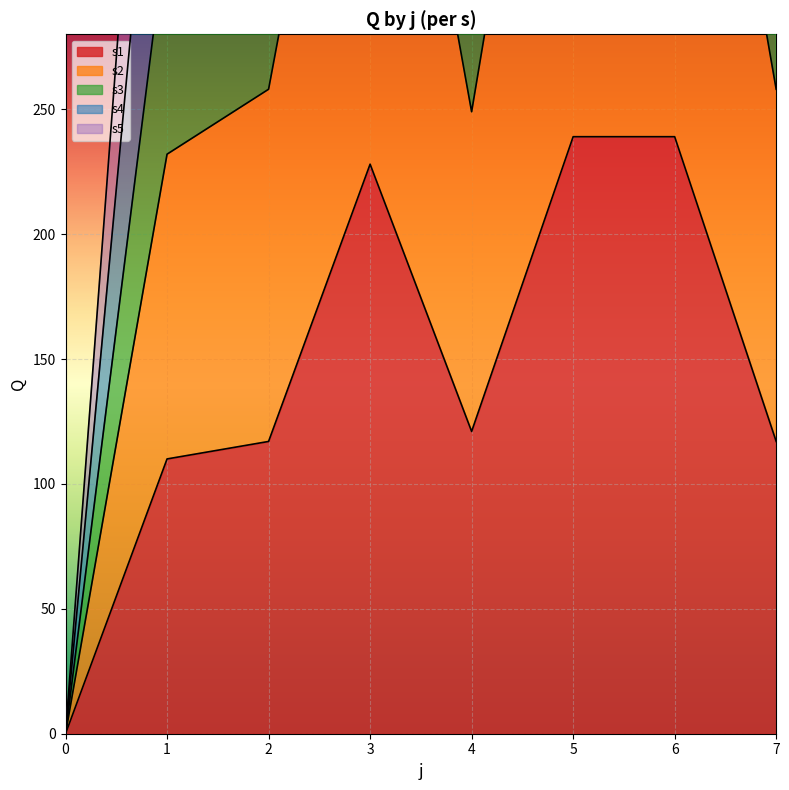

What are all the series names shown in the legend?

s1, s2, s3, s4, s5